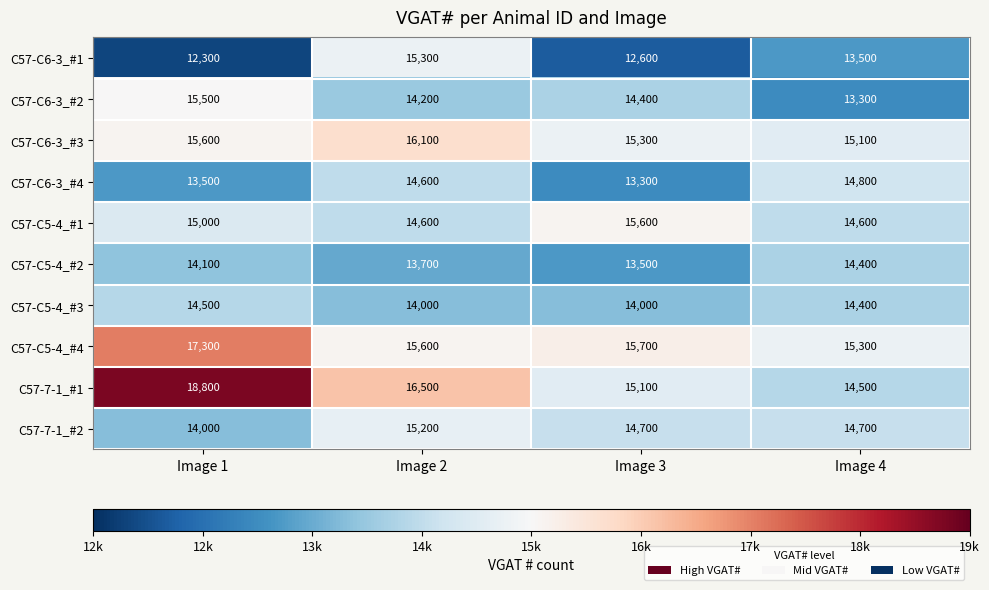

Is it true that C57-C6-3_#3 equals 9708 at Image 4?

False